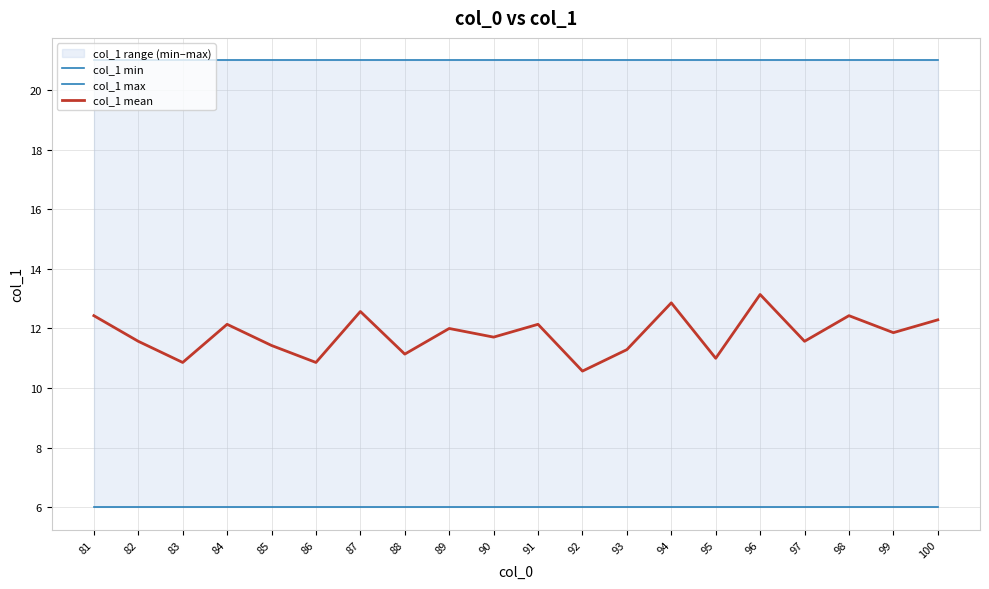

What is the spread (max minus min) of values at 86?

15.0